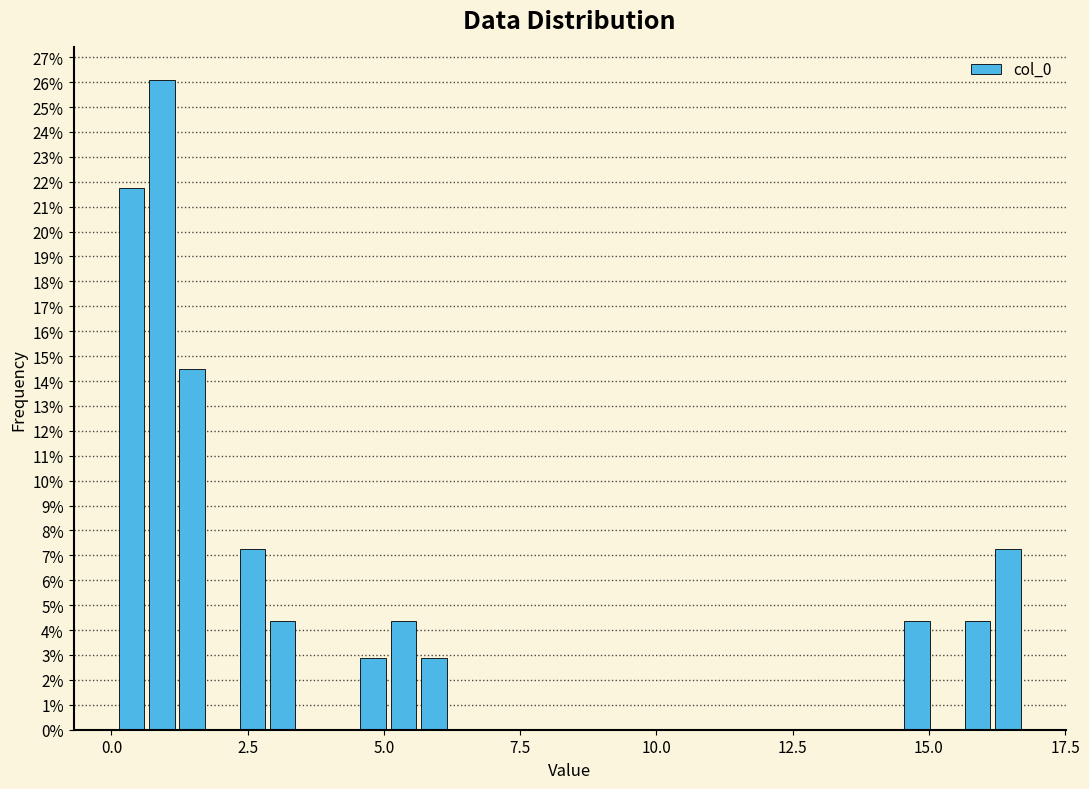

Around what value on the x-axis is the tallest bar? Give the approximate position of its centre, as read against the axis.

1.0